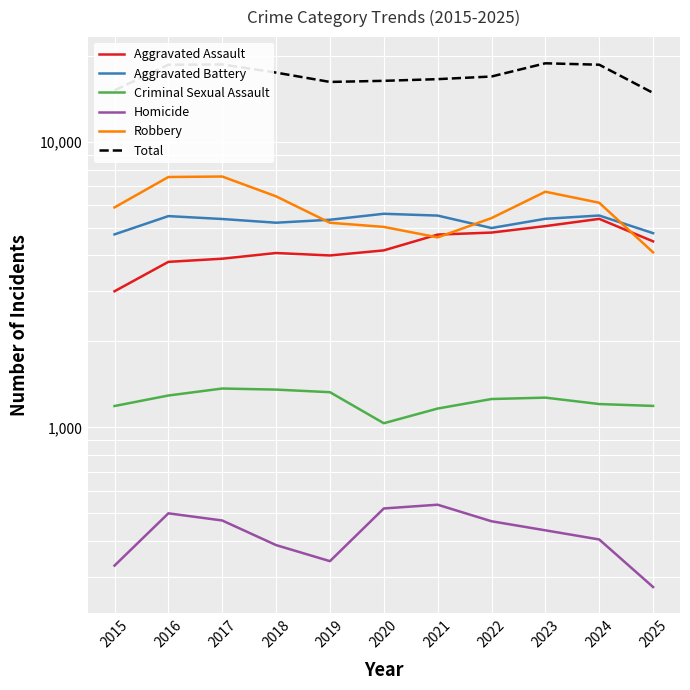

Between 2018 and 2019, which series saw the biggest shift?

Total